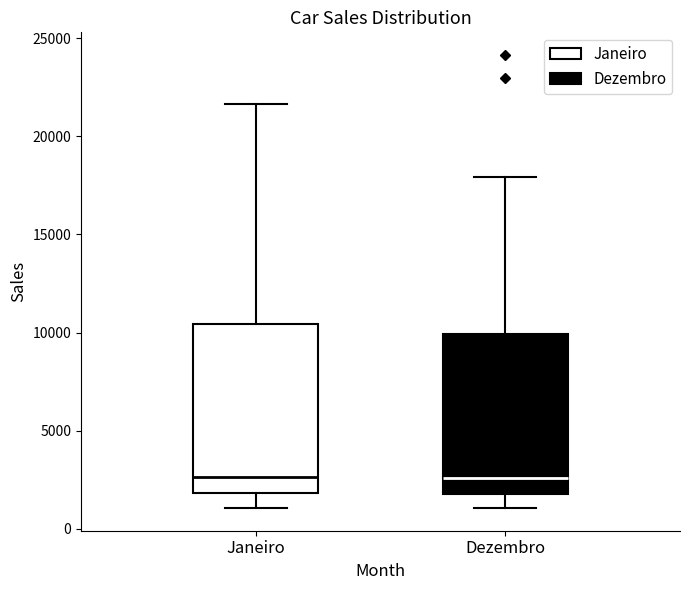

Reading left to right, transcribe this box plot: for each box, give where its median line is, the range the box spans, and where its two whiskers end, as read against the y-axis. The values are not printed on the chart, so give them approximately, as read against the axis.

Janeiro: median 2500, box 2000 to 10500, whiskers 1000 to 21500
Dezembro: median 2500, box 2000 to 10000, whiskers 1000 to 18000